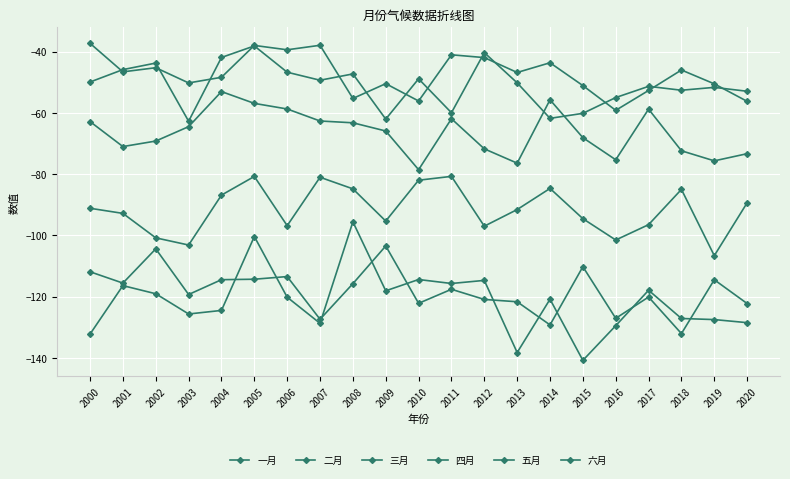

Does the chart have visible grid lines?

Yes